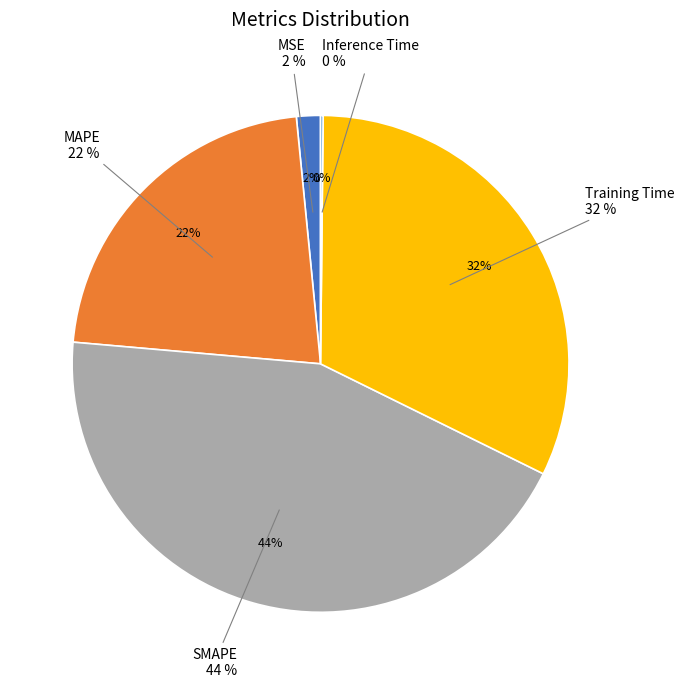

To the nearest percent, what percentage of the pie is MSE?

2%